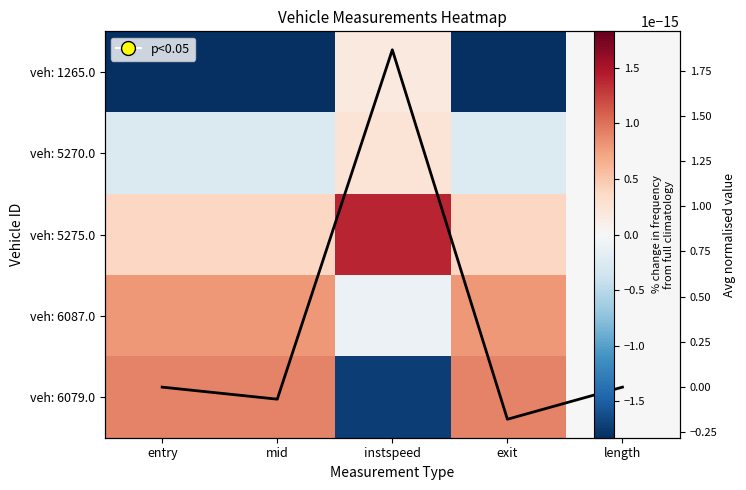

At which category is the sum across all series the highest?

instspeed